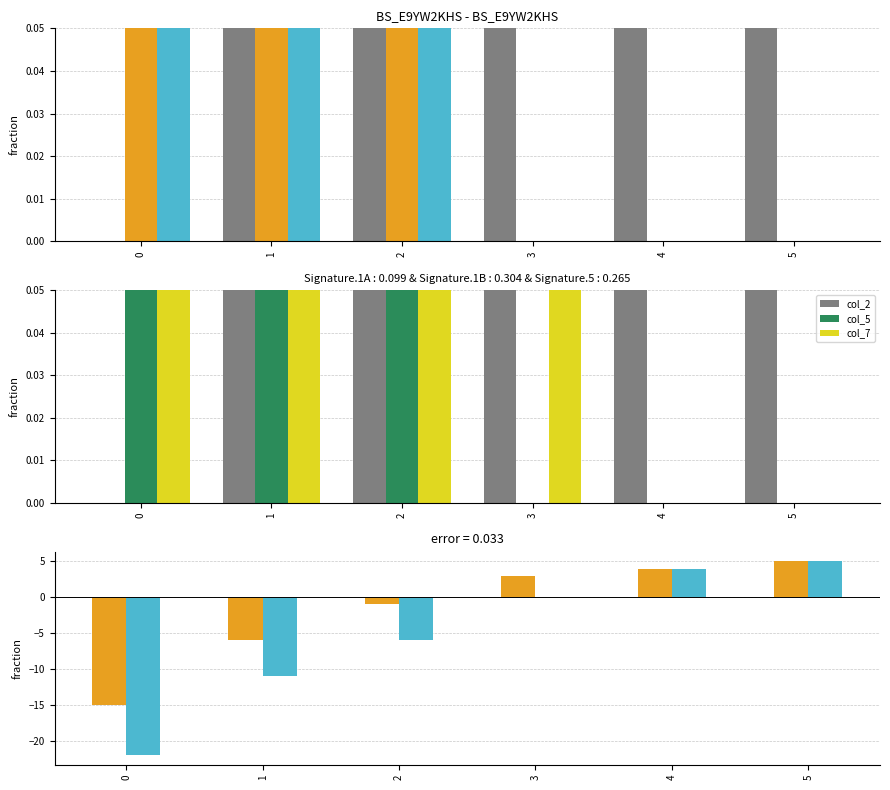

True or false: col_5 has a value of 0 at 3.

True